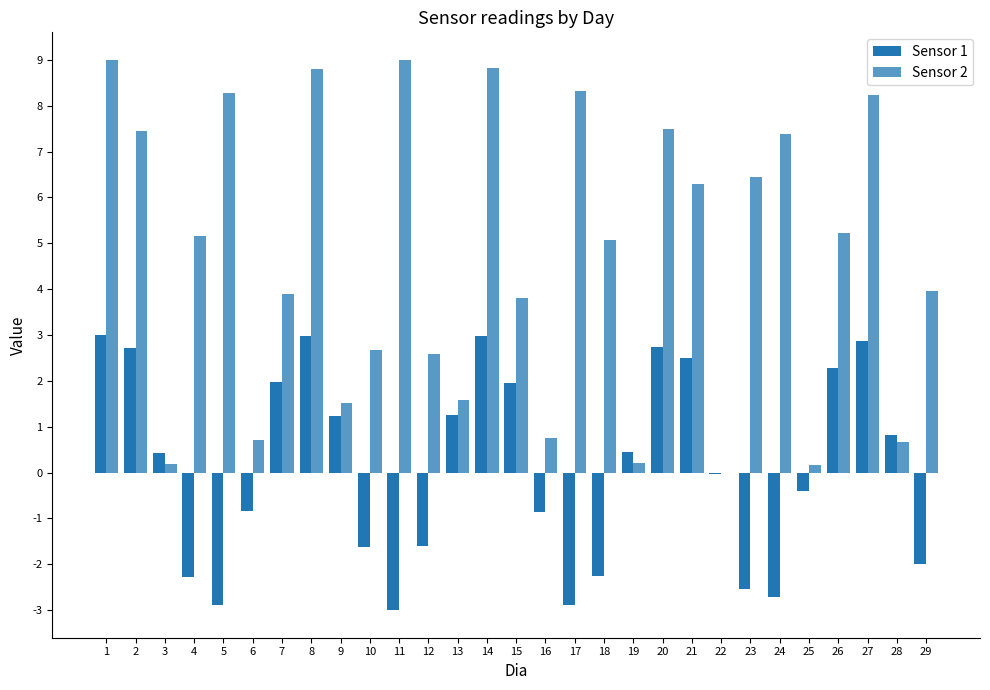

How many groups of bars are there?

29